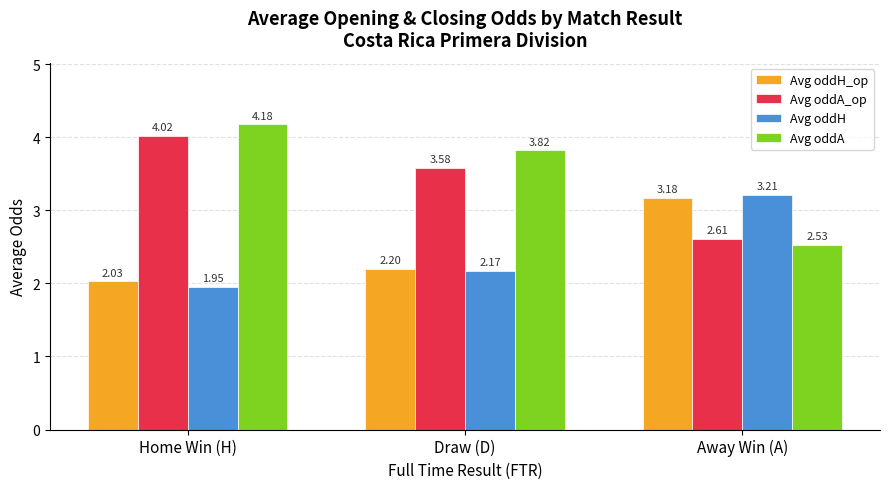

At which category is the sum across all series the highest?

Home Win (H)